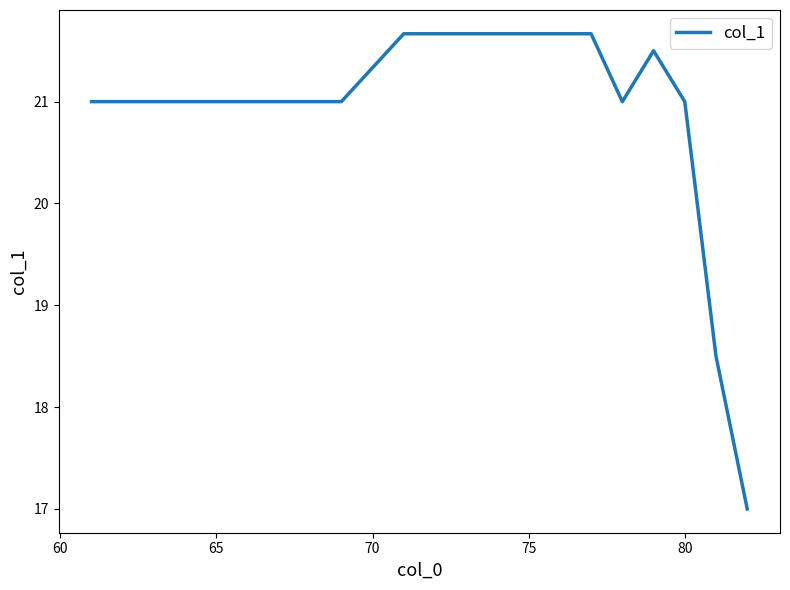

What is the minimum value shown in the chart?

17.0